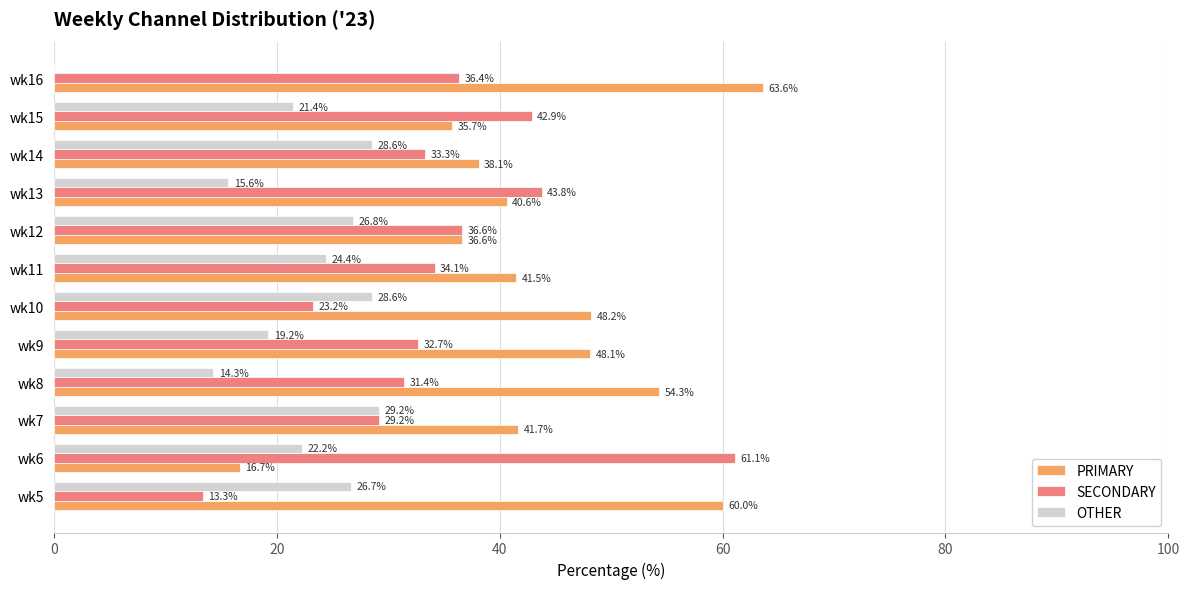

Which series has the largest total across all categories?

PRIMARY